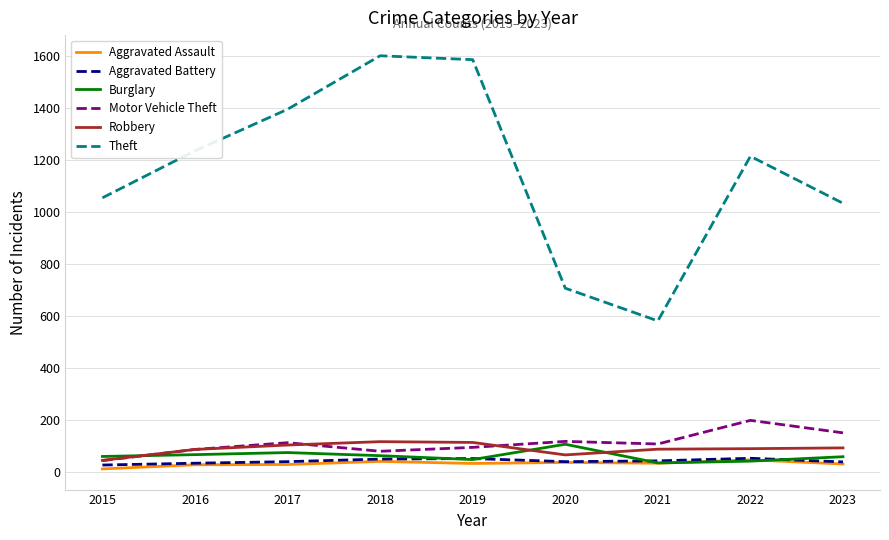

The Theft series shows 1236 at 2016. True or false?

True